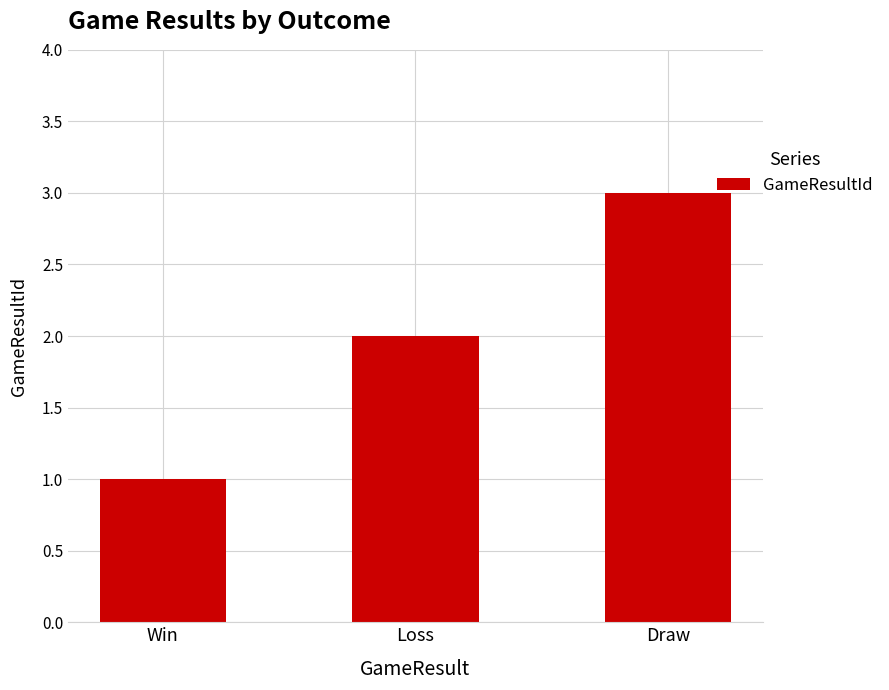

How many series are shown in this chart?

1